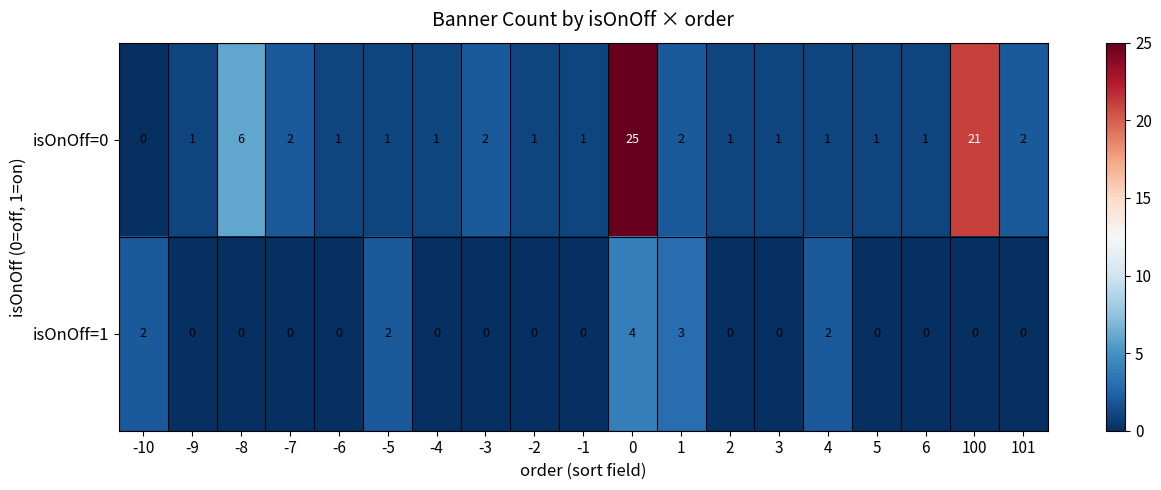

Between 0 and 2, which series saw the biggest shift?

isOnOff=0